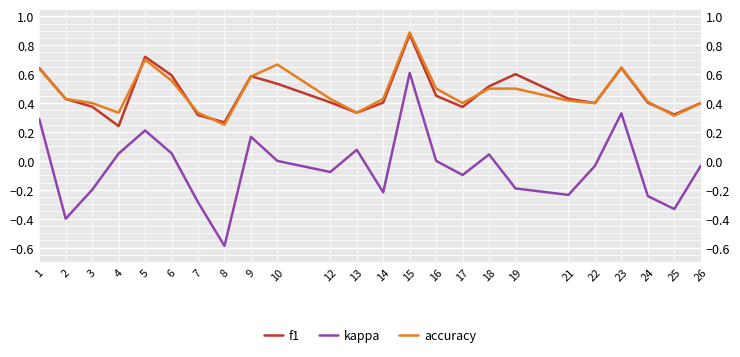

Rank the series by their maximum value, from highest to lowest.

accuracy, f1, kappa